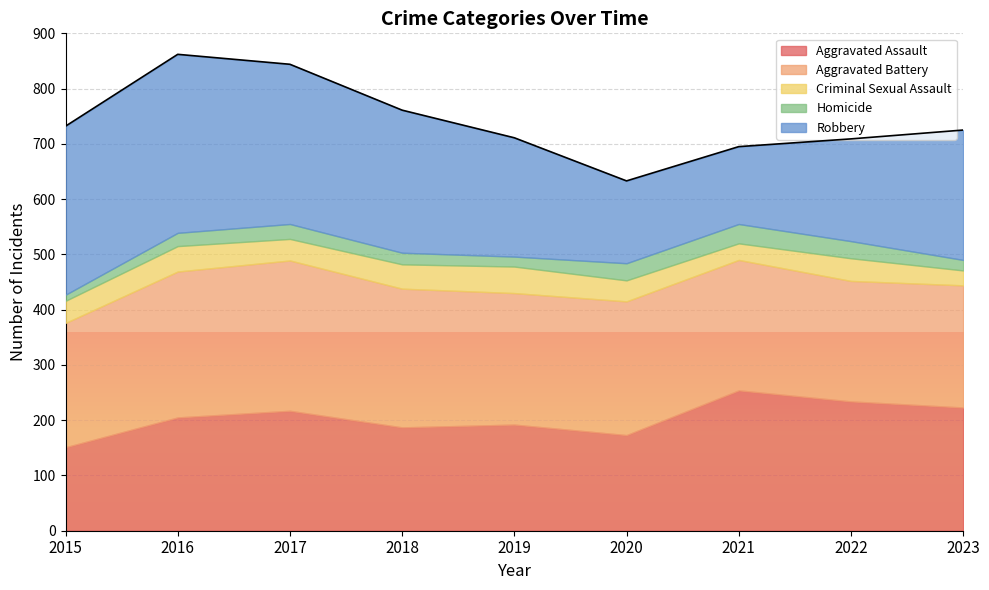

Is the value of Criminal Sexual Assault at 2022 greater than the value of Aggravated Assault at 2017?

No